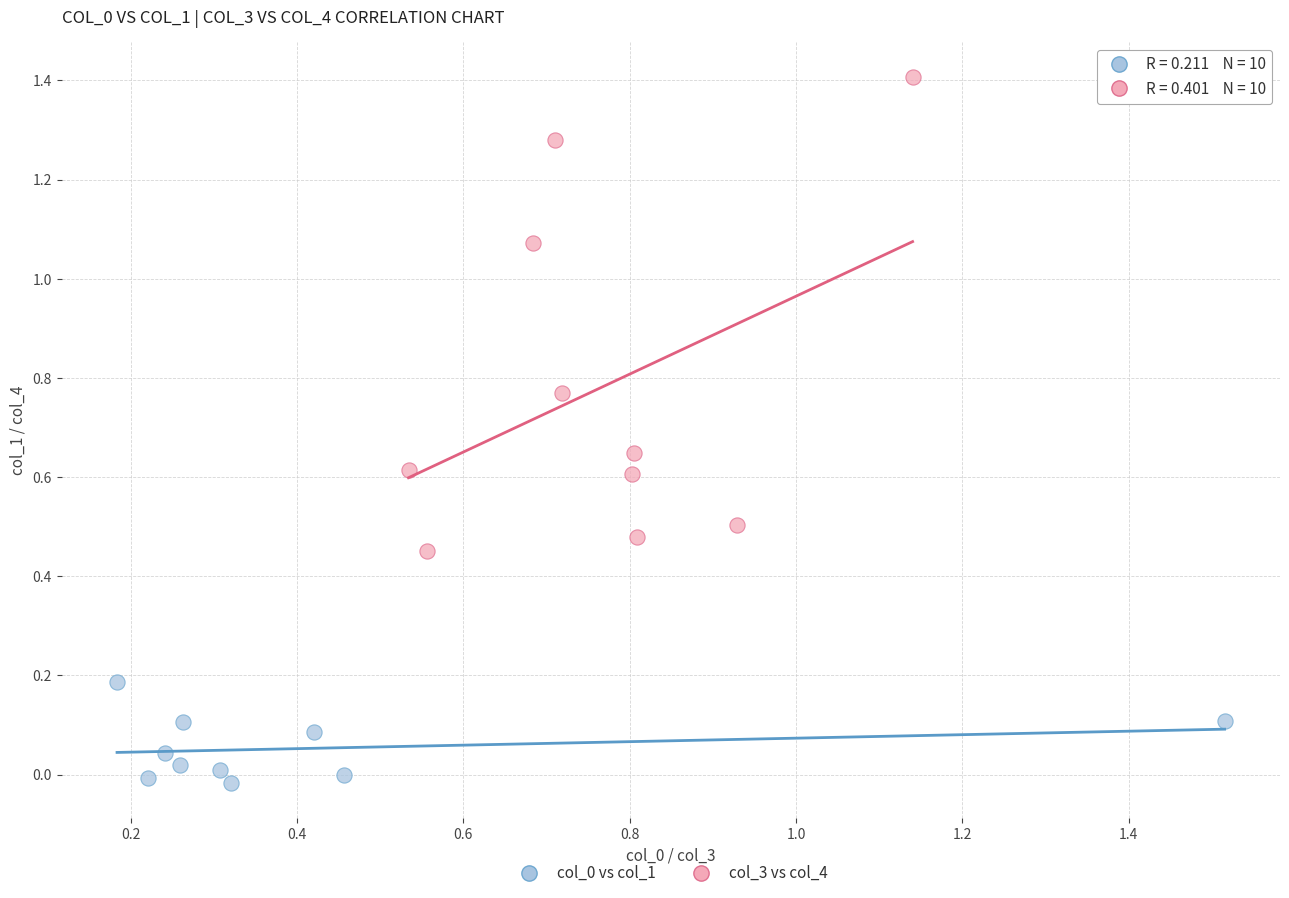

Which series has the largest Y range (max minus min)?

col_3 vs col_4